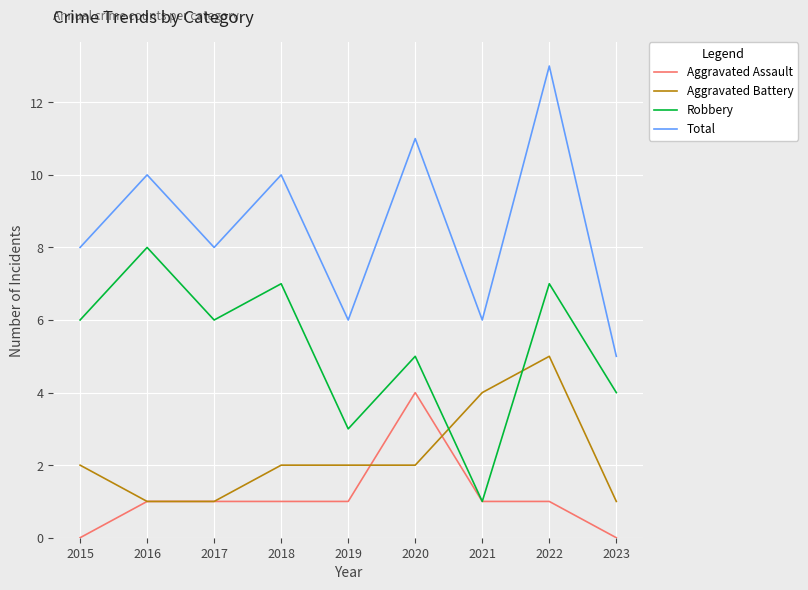

In Robbery, how many points are higher than both neighbors (excluding endpoints)?

4